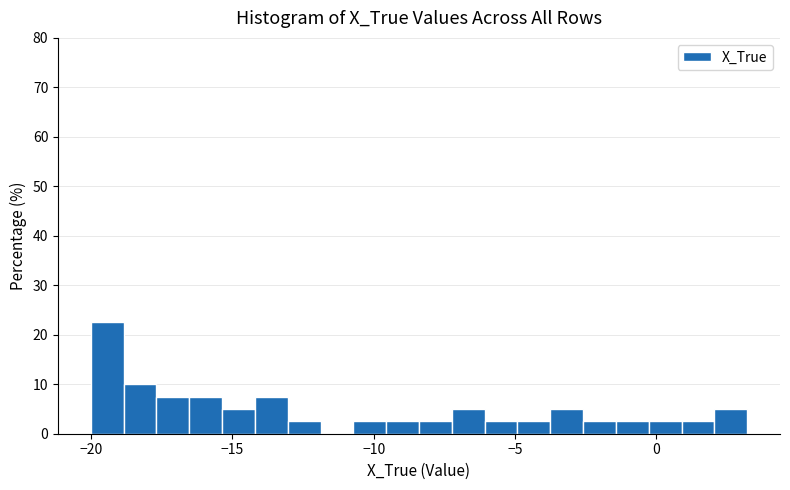

Read against the x-axis, roughly where is the centre of the tallest bar?

-19.5